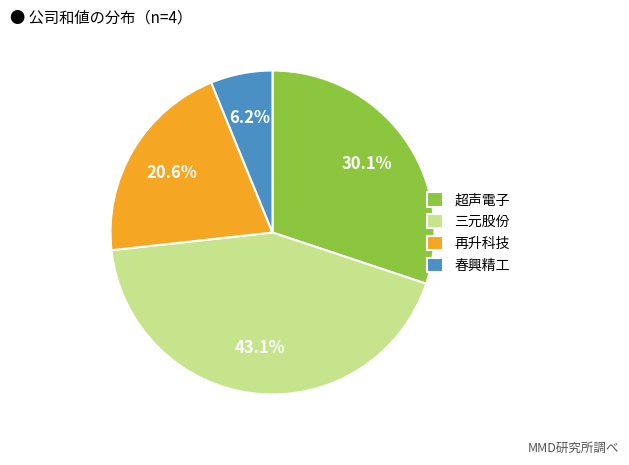

Which slice is the largest?

三元股份